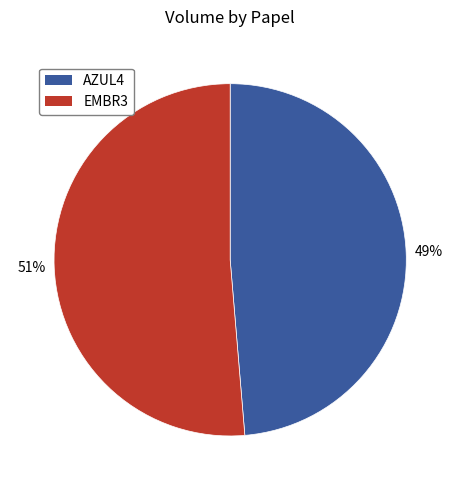

To the nearest percent, what portion does EMBR3 represent?

51%